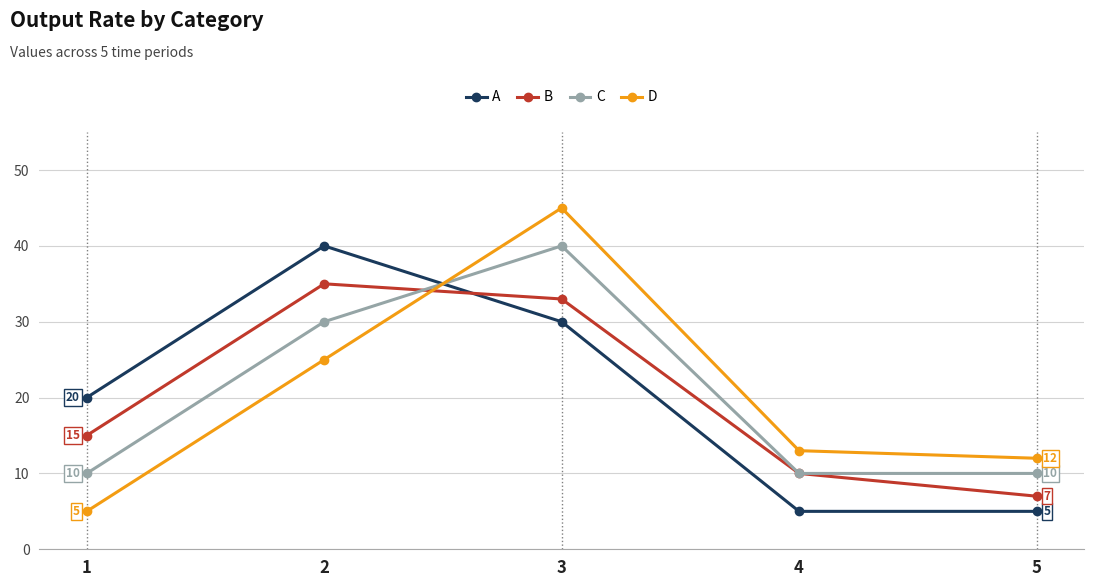

At how many categories does at least one series exceed 26?

2